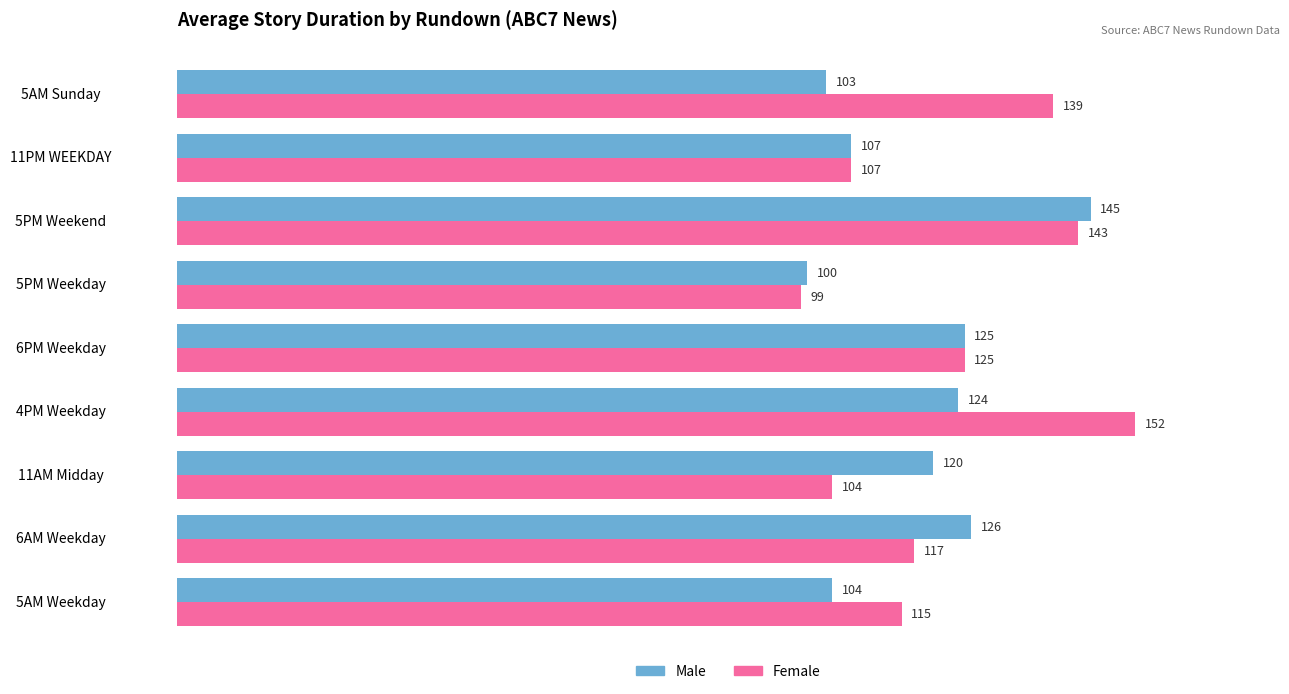

Rank the categories by Female value from highest to lowest.

4PM Weekday, 5PM Weekend, 5AM Sunday, 6PM Weekday, 6AM Weekday, 5AM Weekday, 11PM WEEKDAY, 11AM Midday, 5PM Weekday